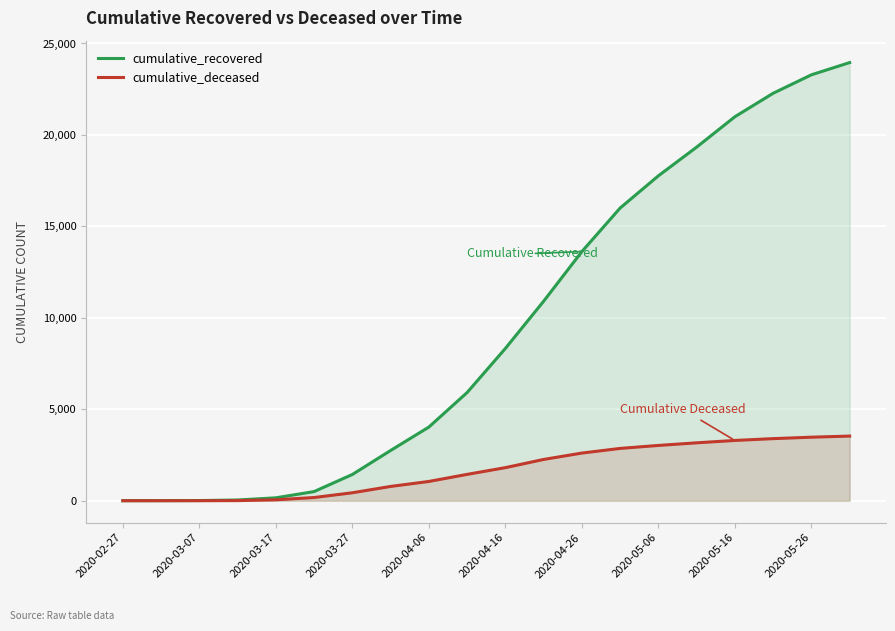

Between 2020-05-06 and 2020-05-26, which series saw the biggest shift?

cumulative_recovered